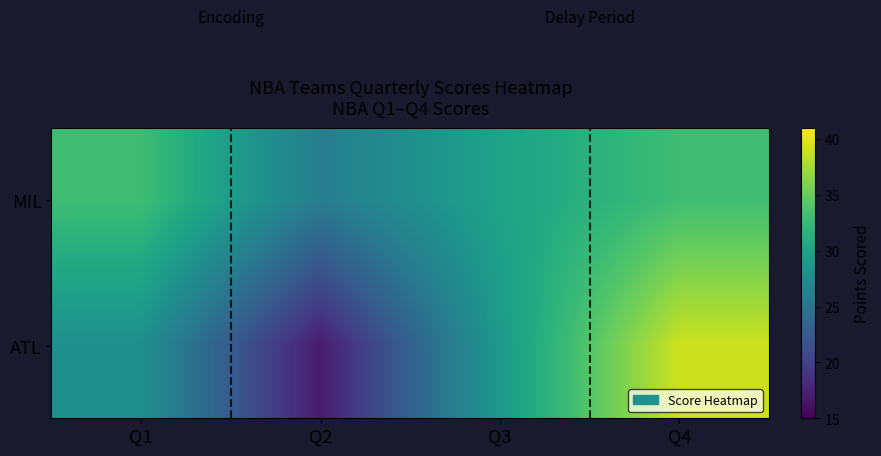

Reading left to right, transcribe all the data shown in this chart.

MIL: Q1=33	Q2=26	Q3=30	Q4=33
ATL: Q1=28	Q2=17	Q3=29	Q4=39